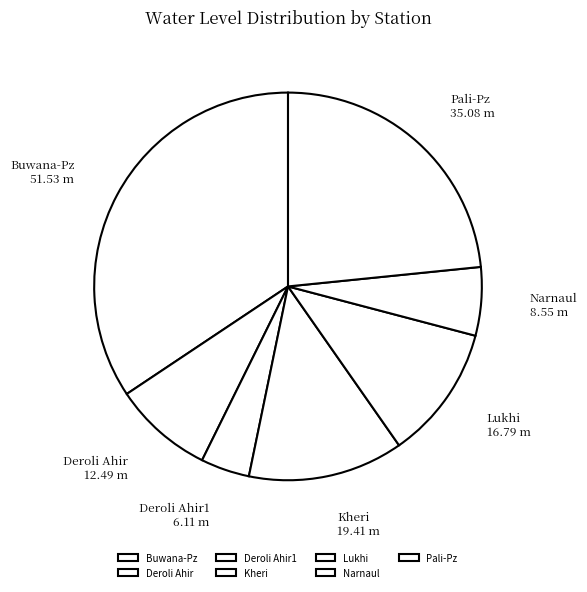

Is the sum of Lukhi and Pali-Pz greater than half?

No